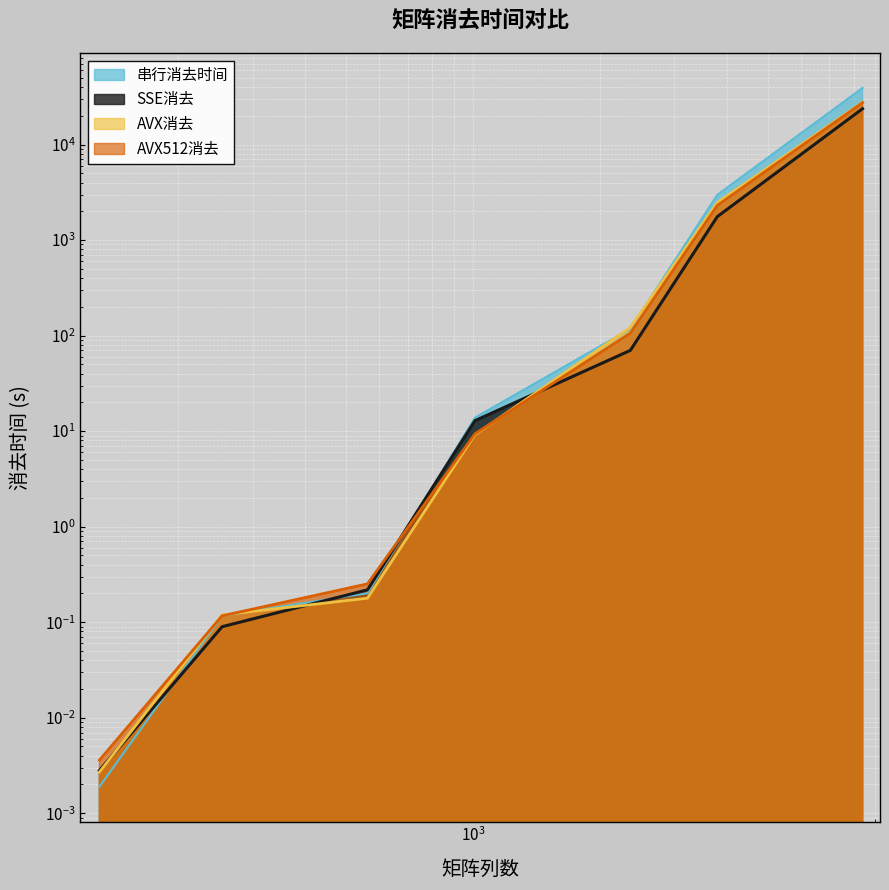

Reading left to right, transcribe all the data shown in this chart.

串行消去时间: 130=0.0	254=0.1	562=0.2	1011=13.8	2362=117.5	3799=2973.4	8399=39161.2
SSE消去: 130=0.0	254=0.1	562=0.2	1011=12.9	2362=70.0	3799=1760.8	8399=23738.3
AVX消去: 130=0.0	254=0.1	562=0.2	1011=9.2	2362=121.7	3799=2466.9	8399=27809.5
AVX512消去: 130=0.0	254=0.1	562=0.3	1011=9.4	2362=106.1	3799=2307.6	8399=27456.0